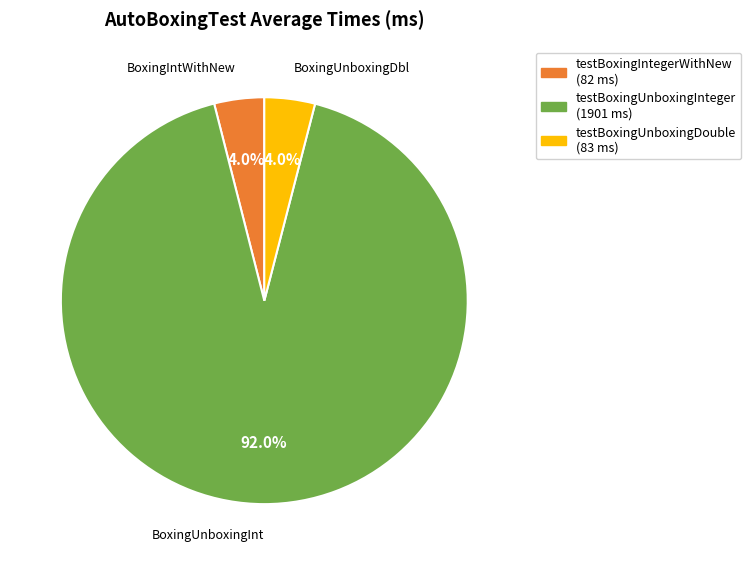

Does any single category account for the majority?

Yes